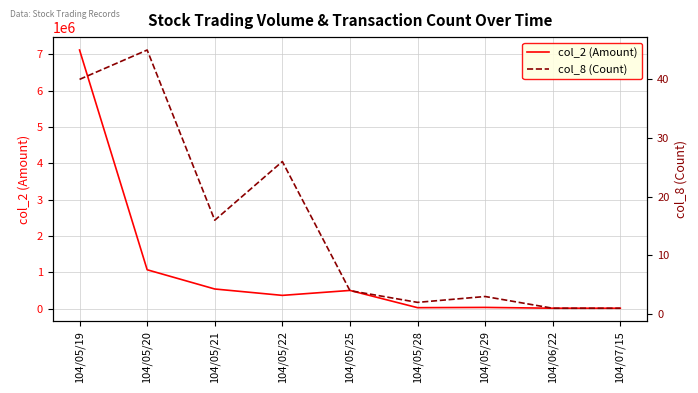

Which category has the highest value in the col_2 (Amount) series?

104/05/19